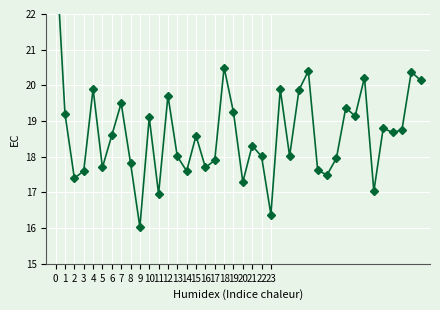

Rank the categories by value from highest to lowest.

0, 18, 27, 38, 33, 39, 4, 24, 26, 12, 7, 31, 19, 1, 32, 10, 35, 37, 36, 6, 15, 21, 25, 13, 22, 30, 17, 8, 5, 16, 28, 3, 14, 29, 2, 20, 34, 11, 23, 9